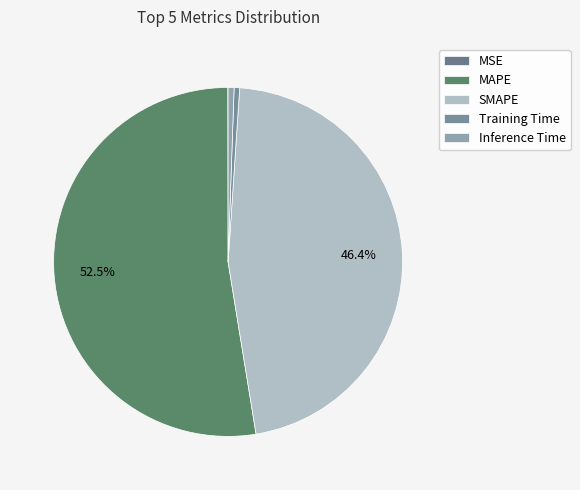

Is it true that SMAPE is 46% of the pie?

True